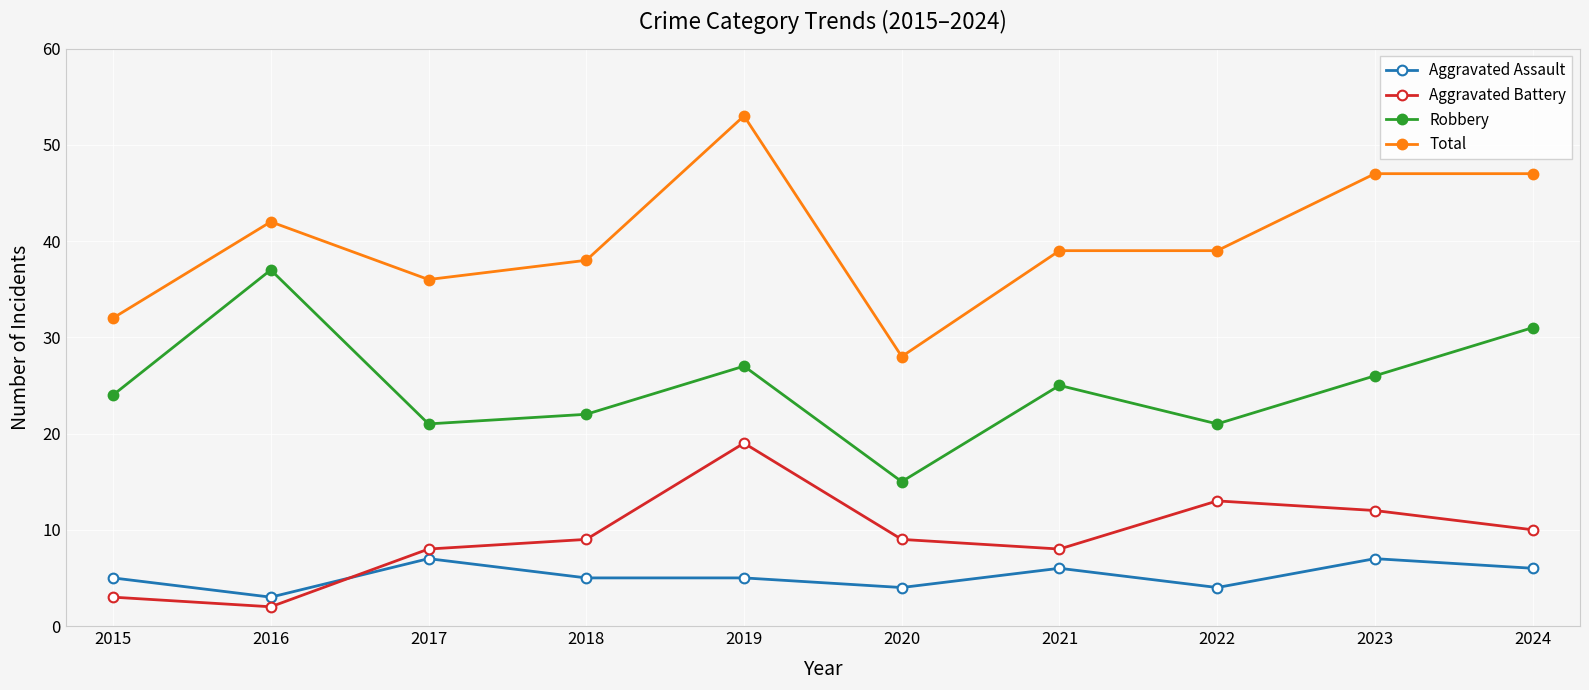

How many categories are shown in the chart?

10